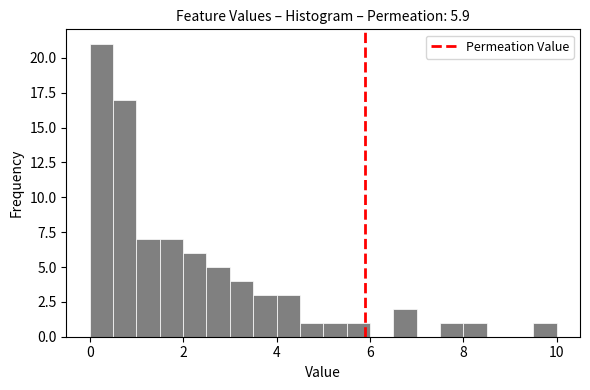

Around what value on the x-axis is the tallest bar? Give the approximate position of its centre, as read against the axis.

0.2